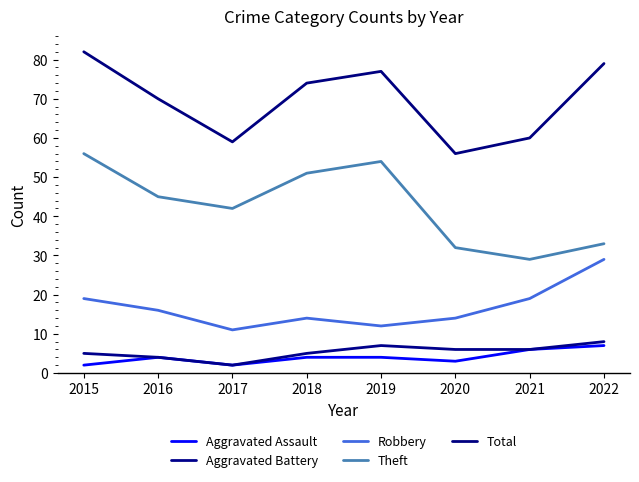

How many data points in Robbery are less than 16?

4